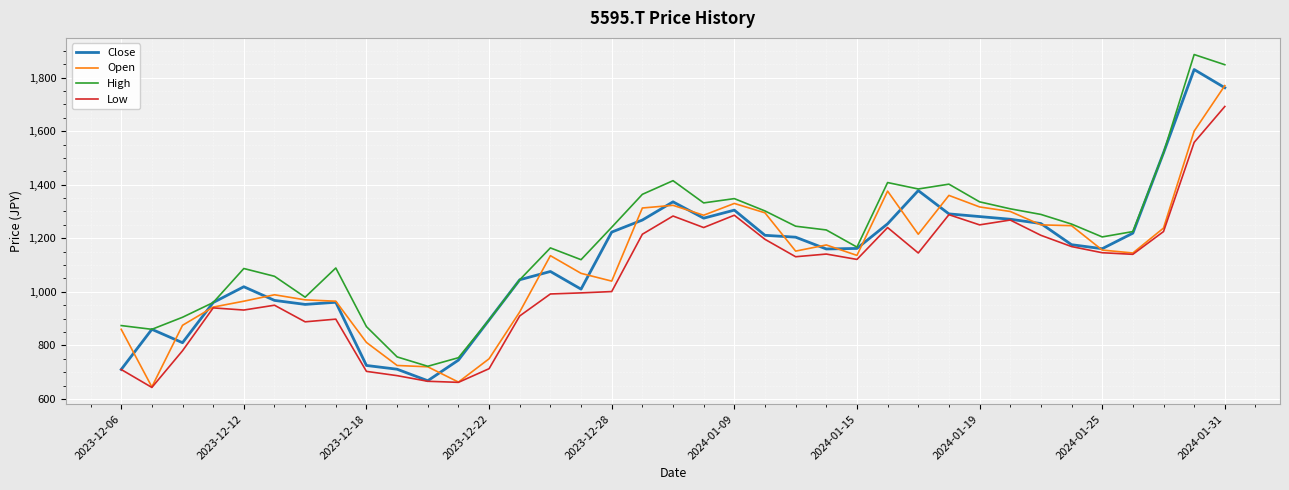

What is the difference between the maximum and minimum values in the Open series?

1125